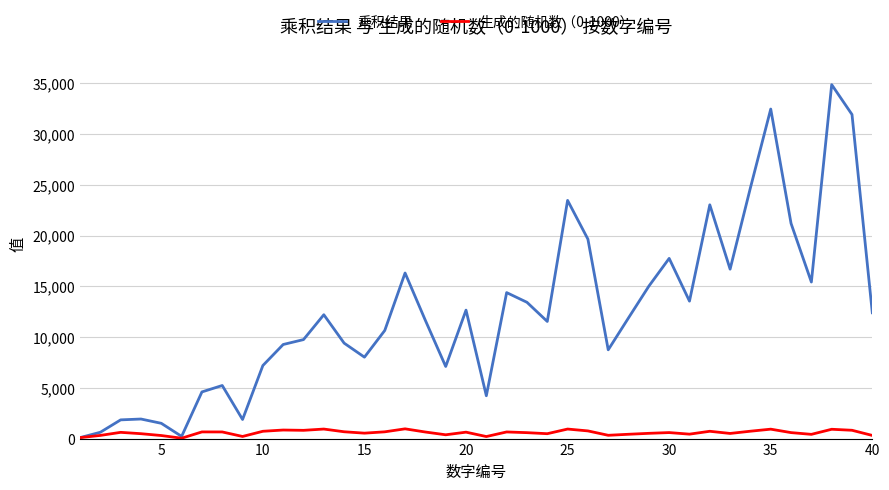

Which series has the widest spread of values?

乘积结果